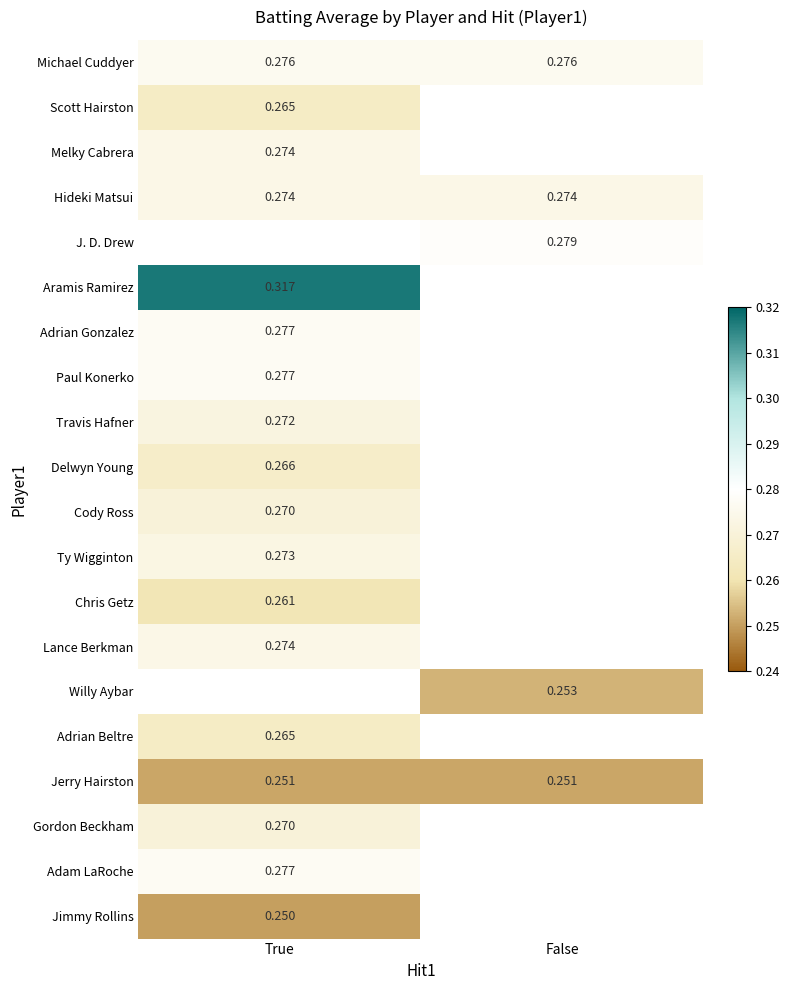

Between False and True, which is larger?

False